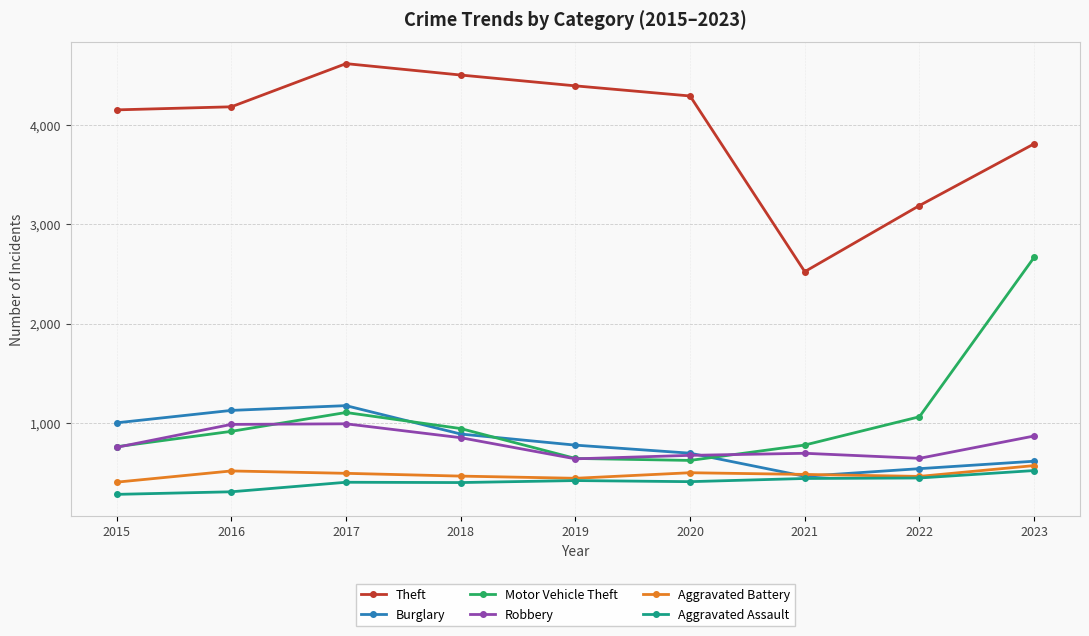

True or false: Robbery and Motor Vehicle Theft intersect in this chart.

True